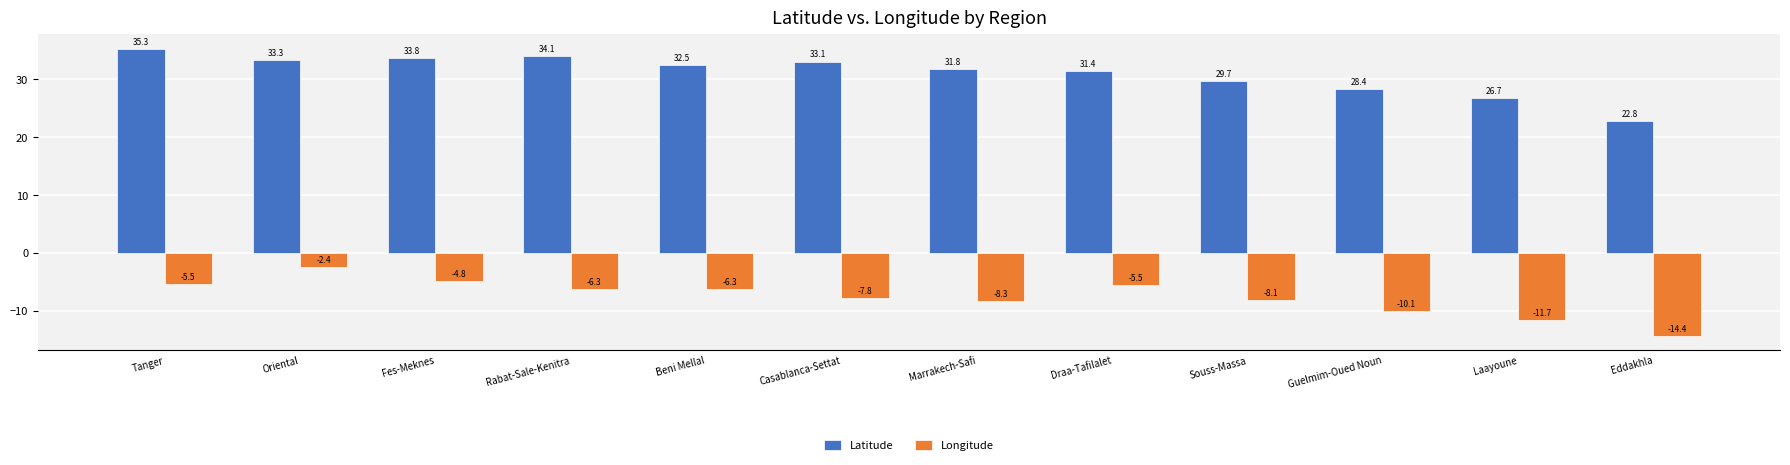

Which category has the highest value in the Longitude series?

Oriental